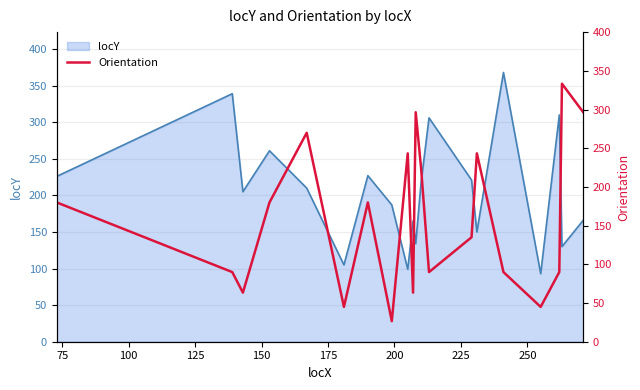

How many lines are shown in the chart?

1